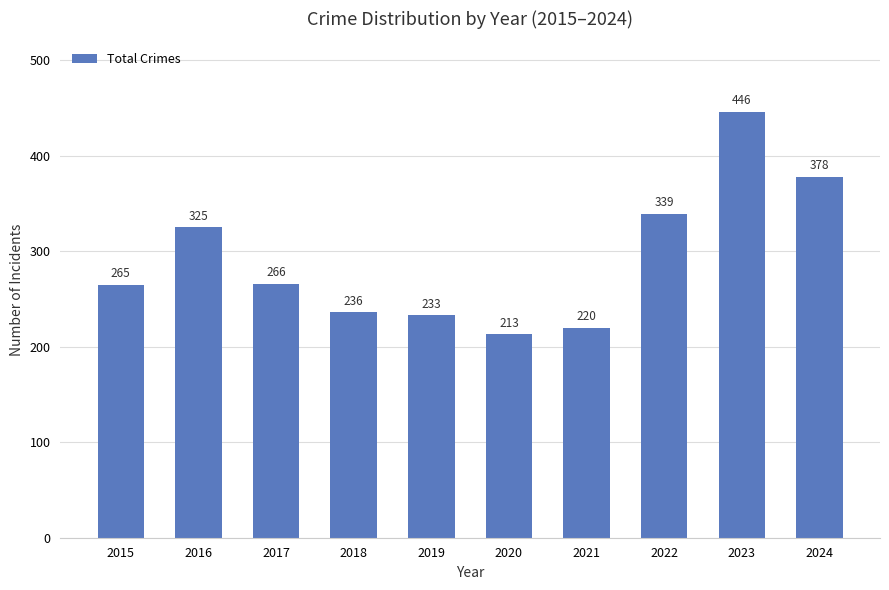

What is the value of the 1st bar from the left?

265